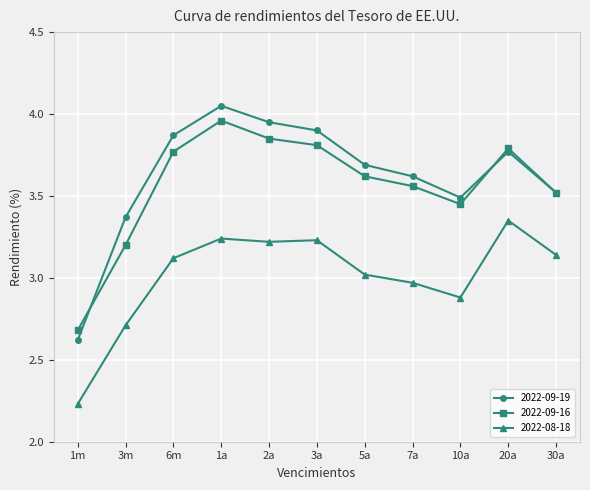

True or false: 2022-09-16 and 2022-08-18 cross at least once.

False